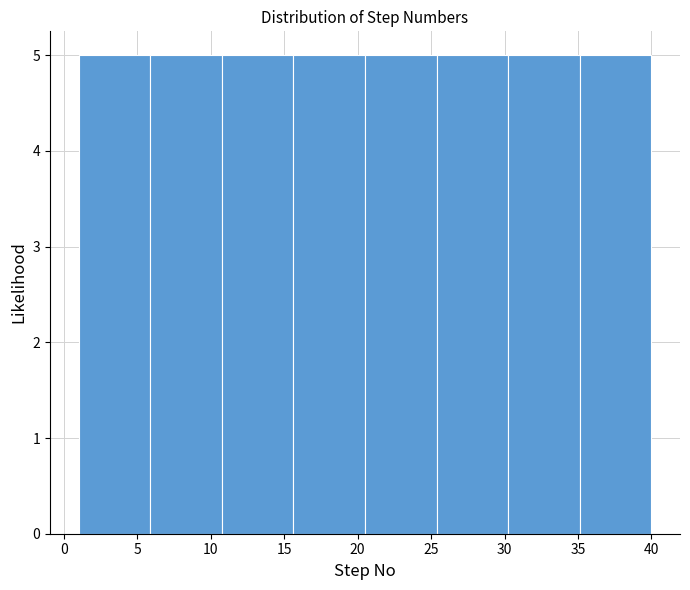

How tall is the bar that spans 15.5 to 20.5 on the x-axis? Neither the bar edges nor the heights are printed on the chart, so give them approximately, as read against the axes.

5